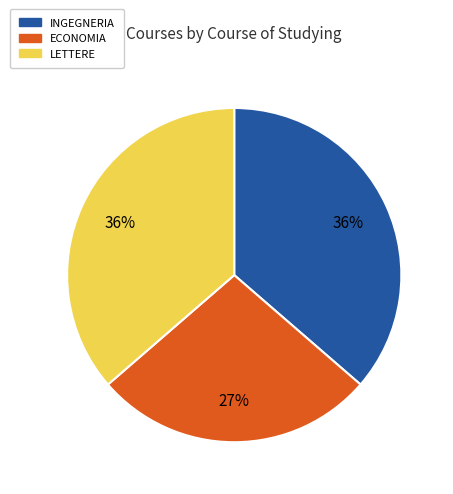

Is there a majority slice in this chart?

No